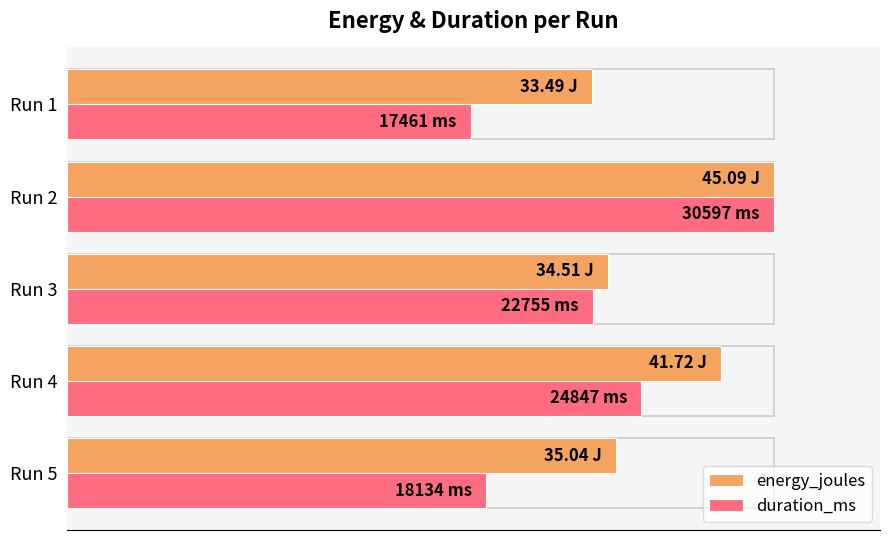

At which category is the sum across all series the highest?

Run 2